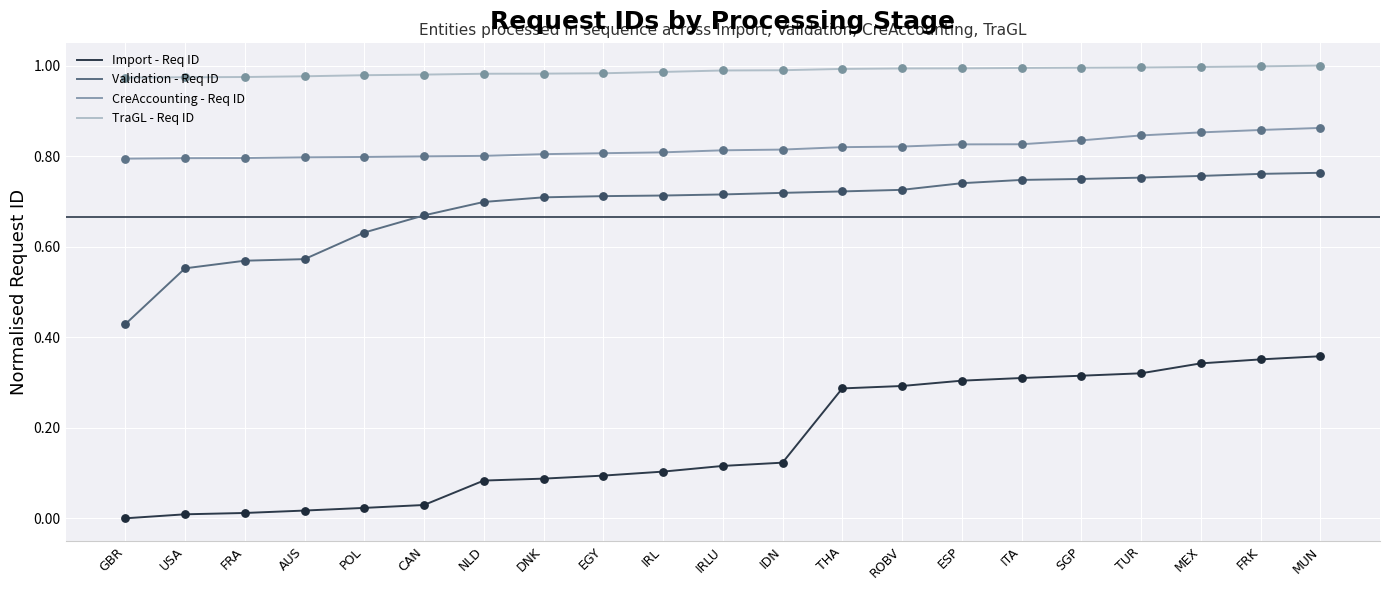

What is the total value across all series at MUN?

3.0